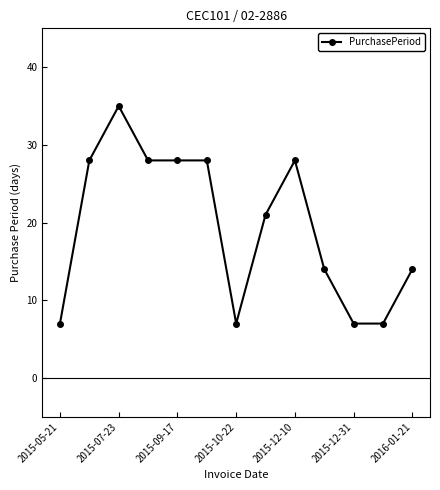

Is this an area chart (filled region under the line)?

No